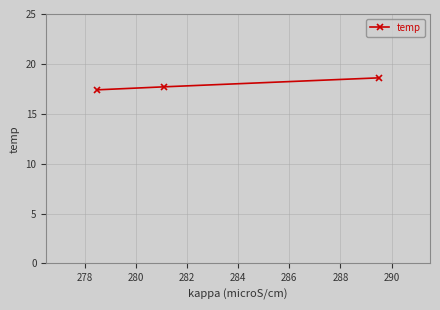

Reading left to right, transcribe all the data shown in this chart.

17.4	17.7	18.6